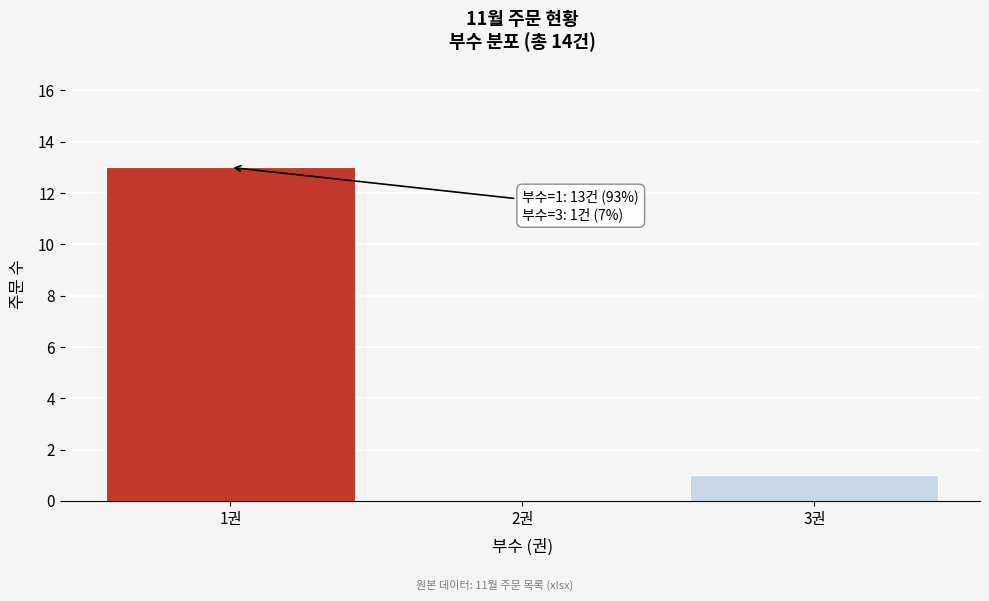

Reading left to right, list all the values displayed in this chart.

1권=13	2권=0	3권=1